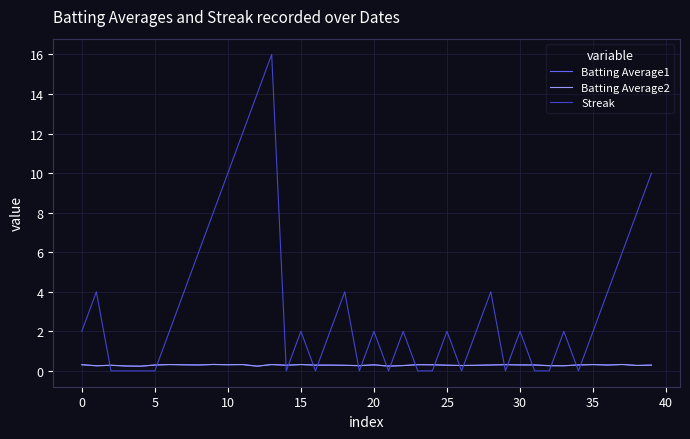

Count the number of data series in this chart.

3